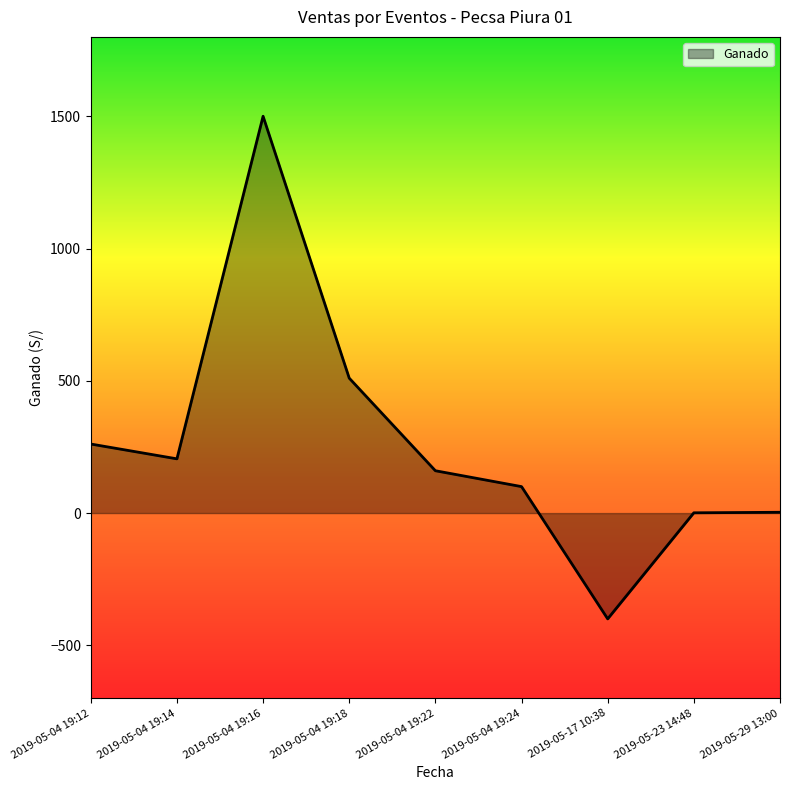

Which category has the lowest value across all series?

2019-05-17 10:38